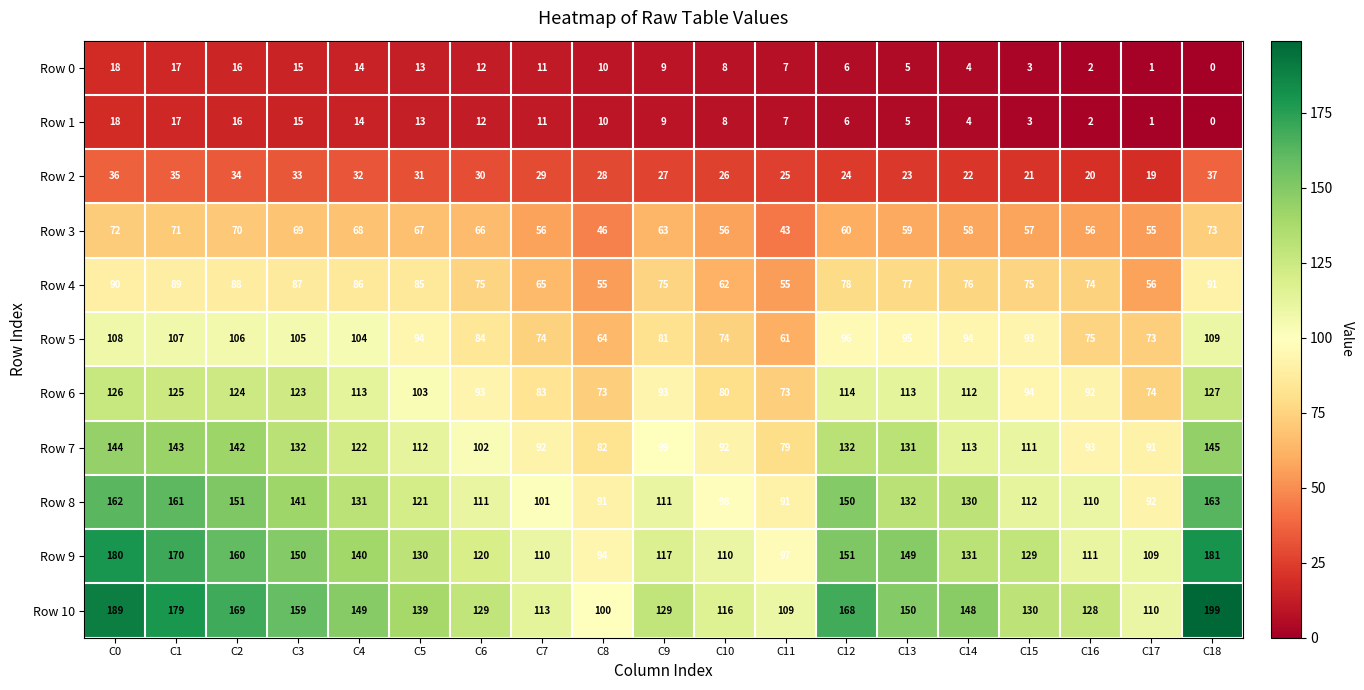

Which label corresponds to the largest value in the chart?

C18